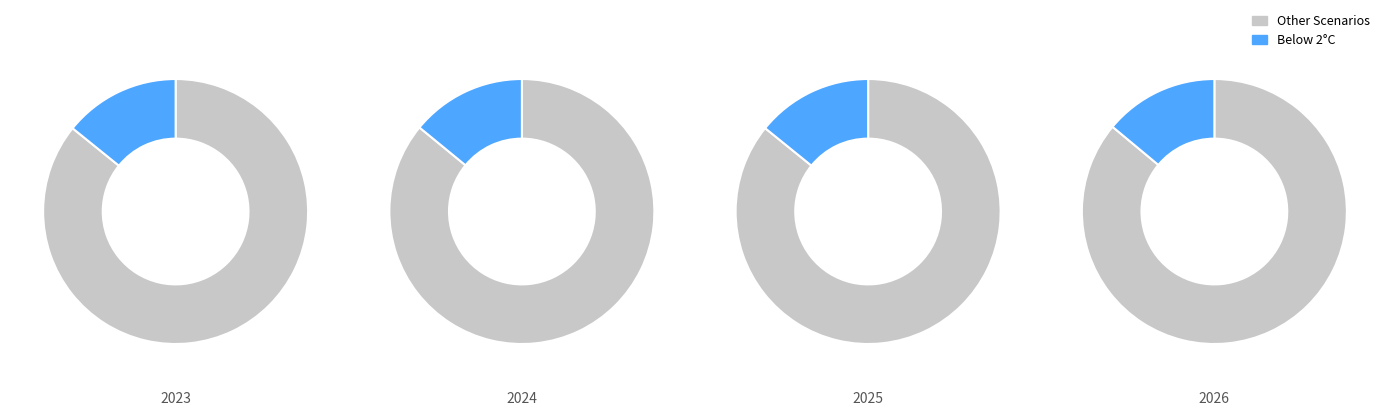

Combined, do values_2026 and 6 account for over 50%?

No